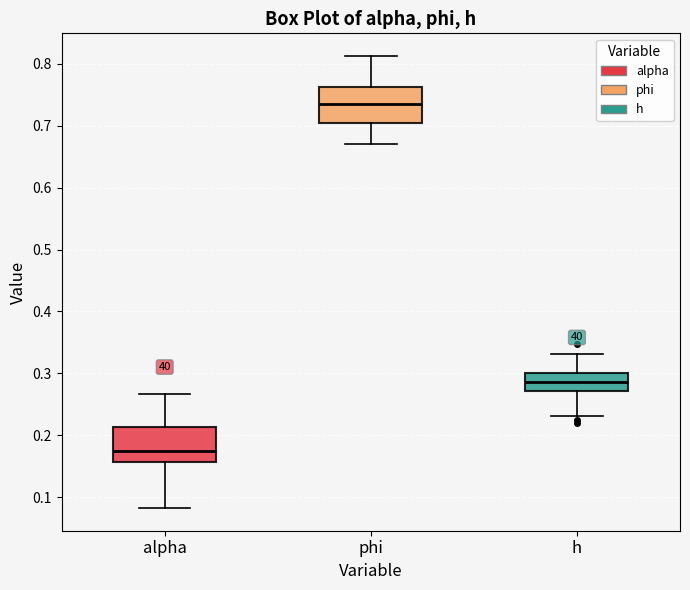

Reading left to right, transcribe this box plot: for each box, give where its median line is, the range the box spans, and where its two whiskers end, as read against the y-axis. The values are not printed on the chart, so give them approximately, as read against the axis.

alpha: median 0.18, box 0.16 to 0.21, whiskers 0.08 to 0.27
phi: median 0.74, box 0.71 to 0.76, whiskers 0.67 to 0.81
h: median 0.29, box 0.27 to 0.30, whiskers 0.23 to 0.33